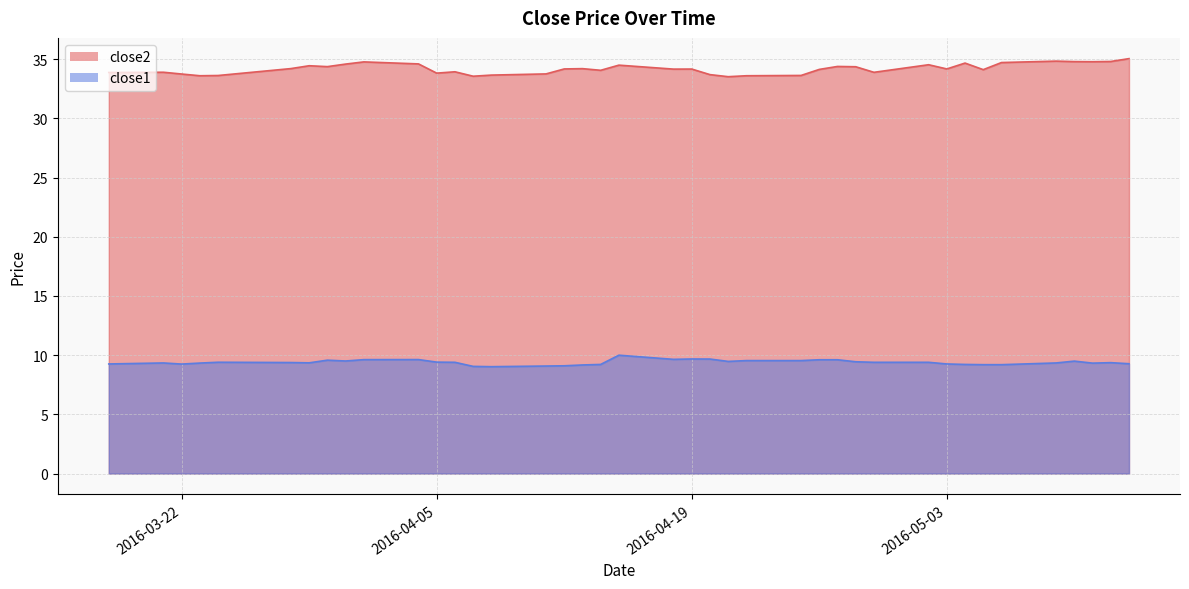

How many data points in close2 are less than 34?

15